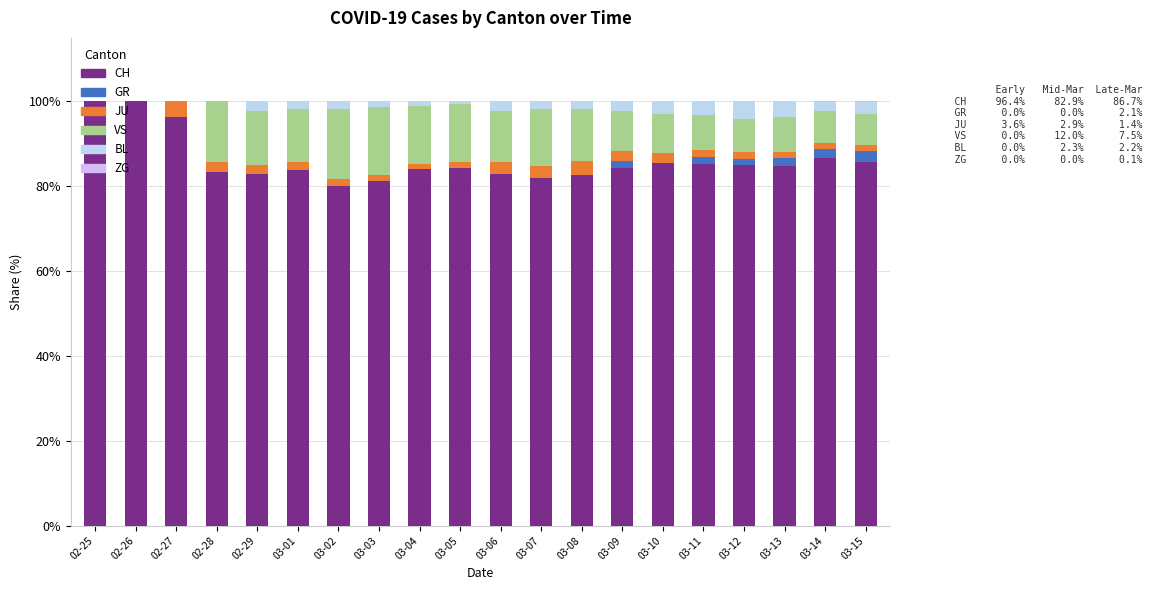

The value of CH at 02-26 is 130.6. True or false?

False